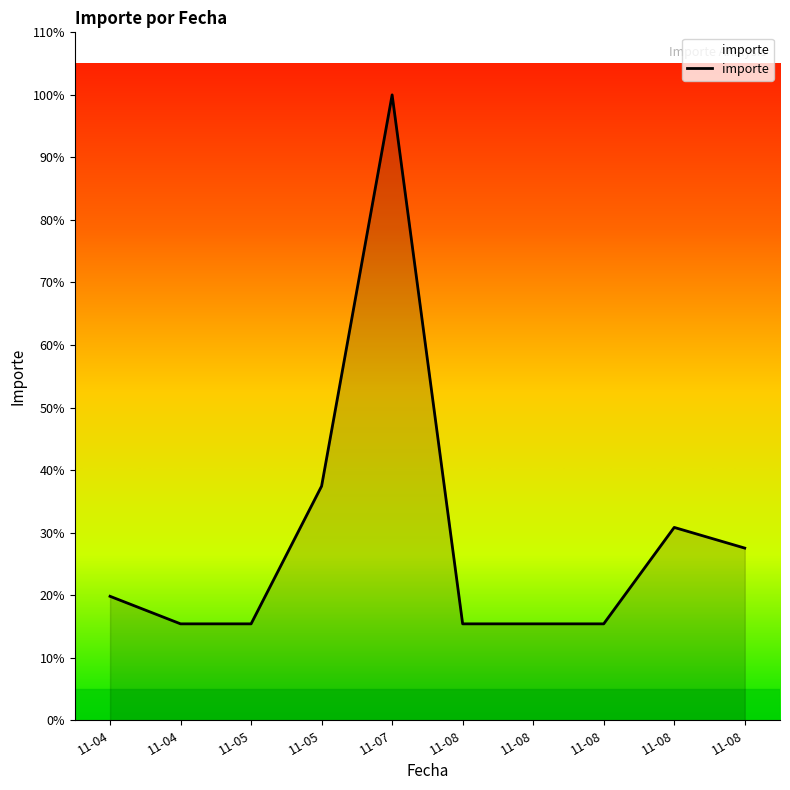

Reading left to right, extract all data points from this chart.

450	350	350	850	2270	350	350	350	700	625